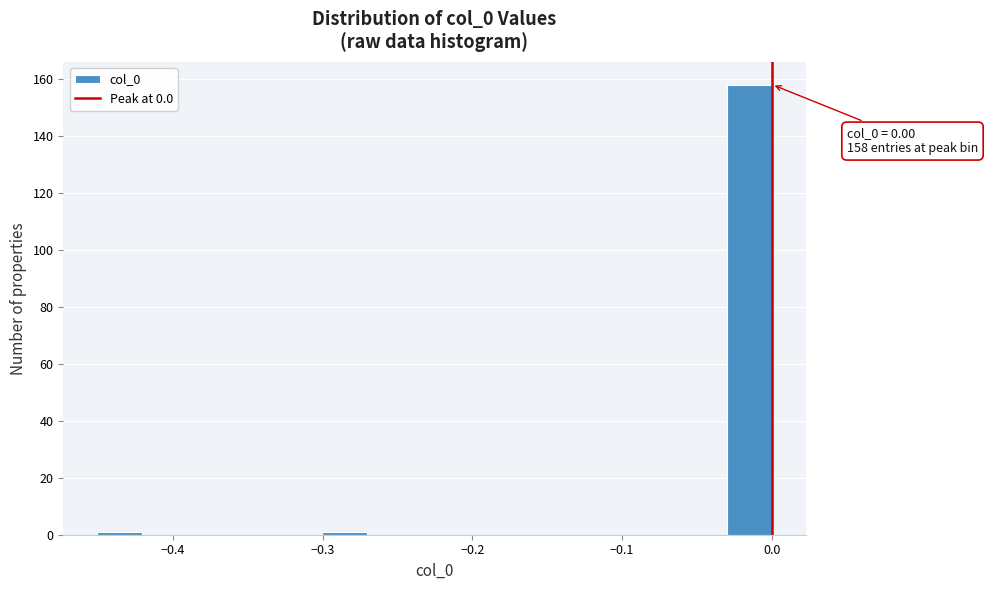

Around what value on the x-axis is the tallest bar? Give the approximate position of its centre, as read against the axis.

-0.02